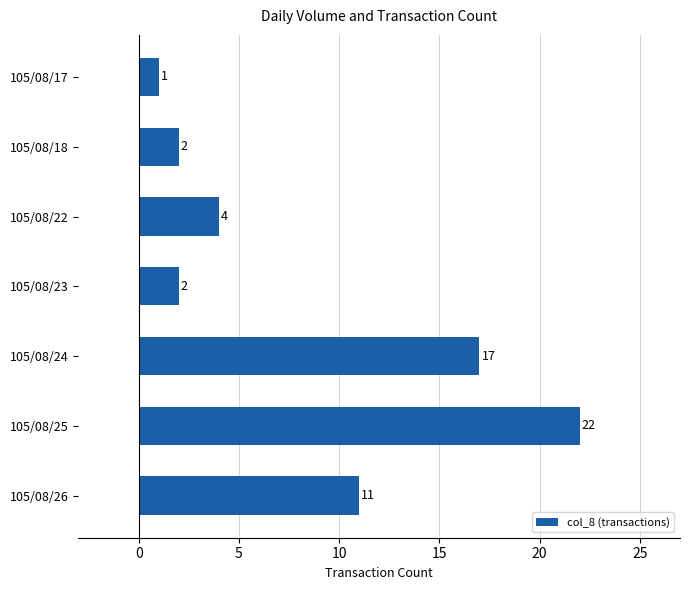

How many categories are shown in the chart?

7